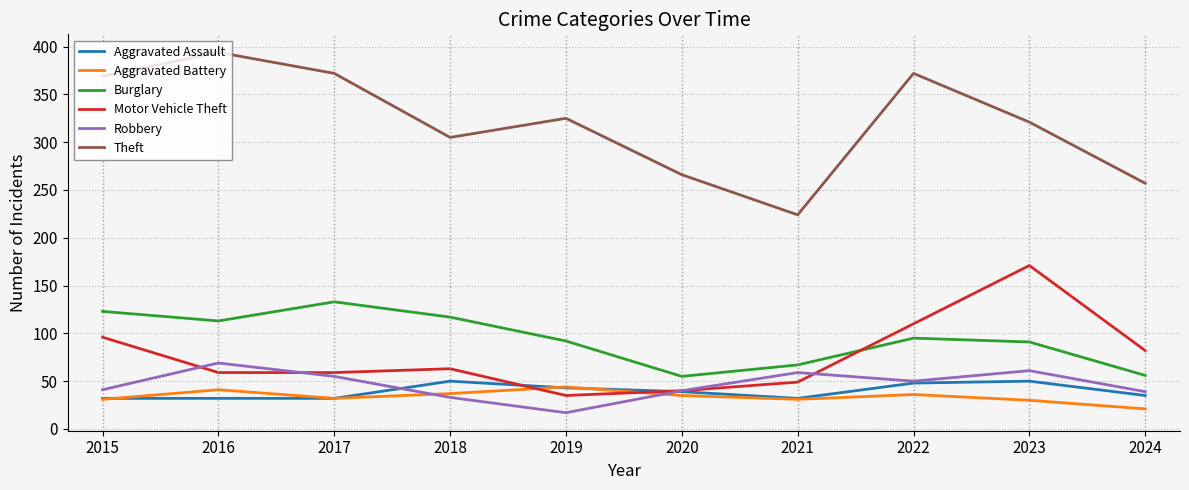

True or false: Aggravated Battery and Aggravated Assault intersect in this chart.

True